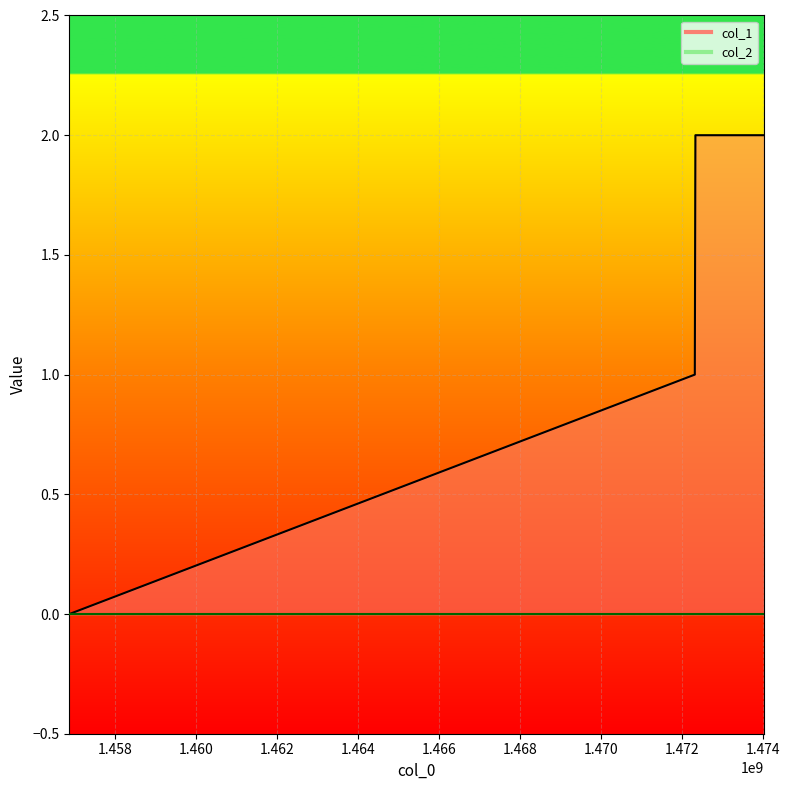

How many values are between 1 and 2?

3